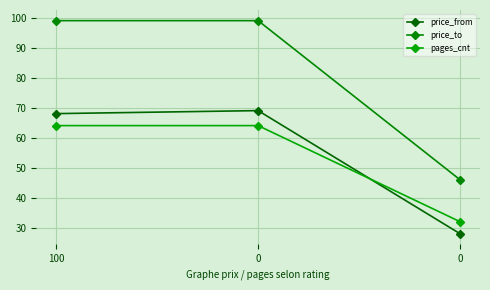

What is the value of the price_from point at the 1st from the left?

68